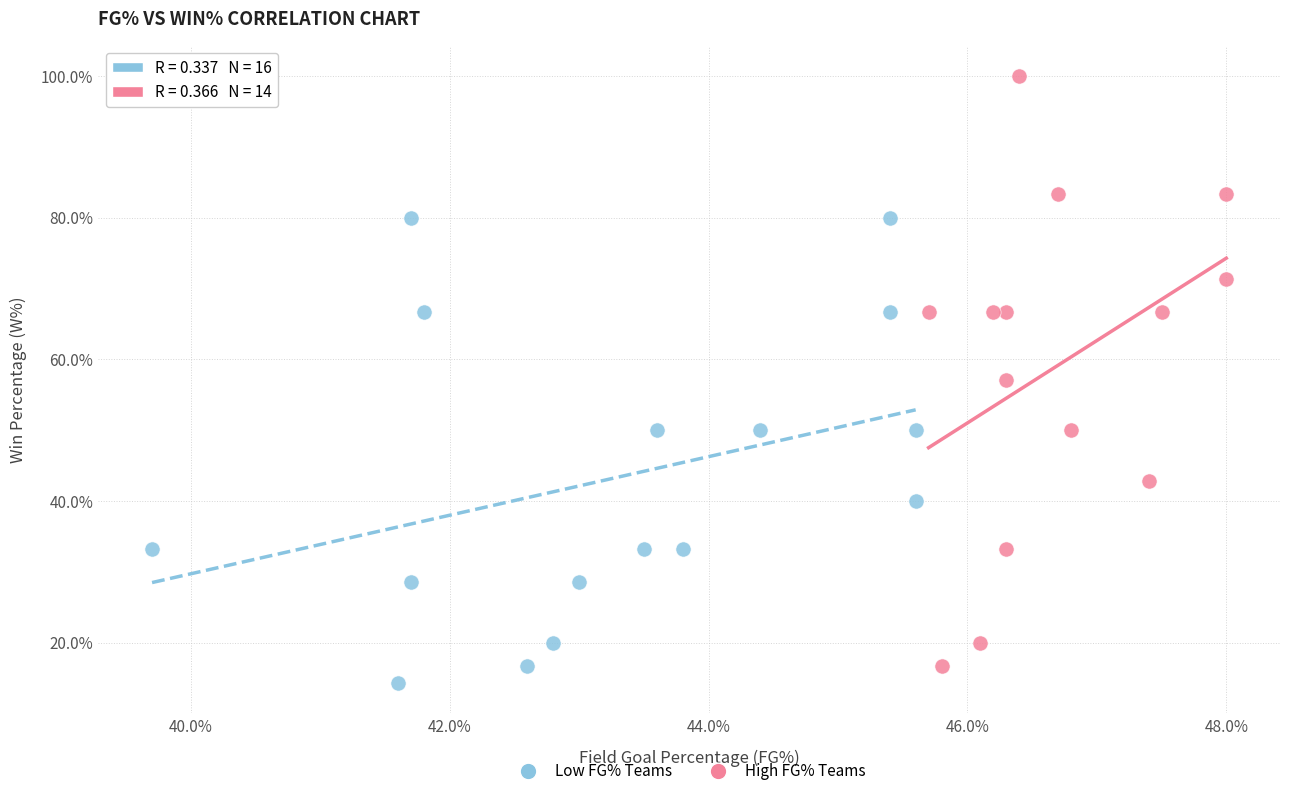

What are all the series names shown in the legend?

Low FG% Teams, High FG% Teams